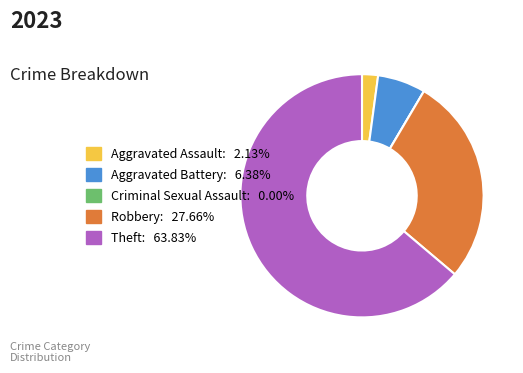

What is the largest slice in the pie chart?

Theft